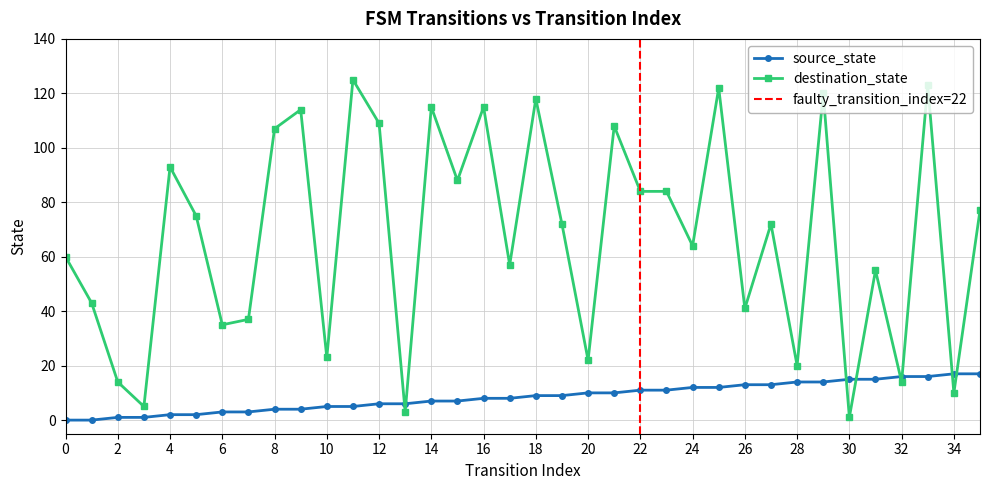

Which series changed the most between 4 and 25?

destination_state